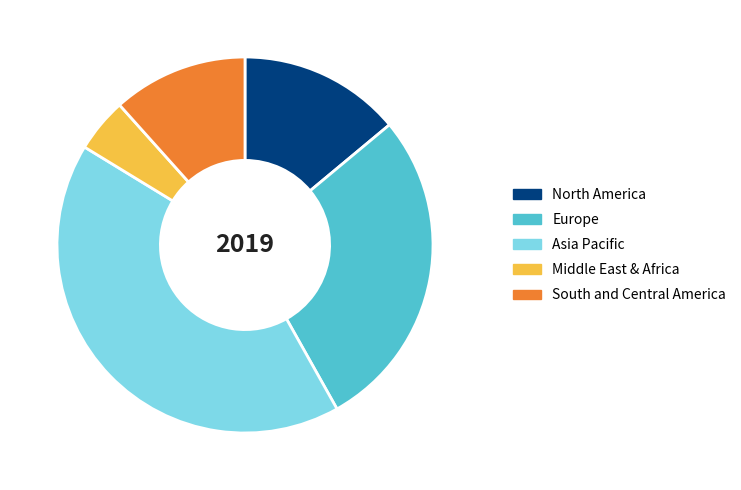

How many segments does this pie chart have?

5